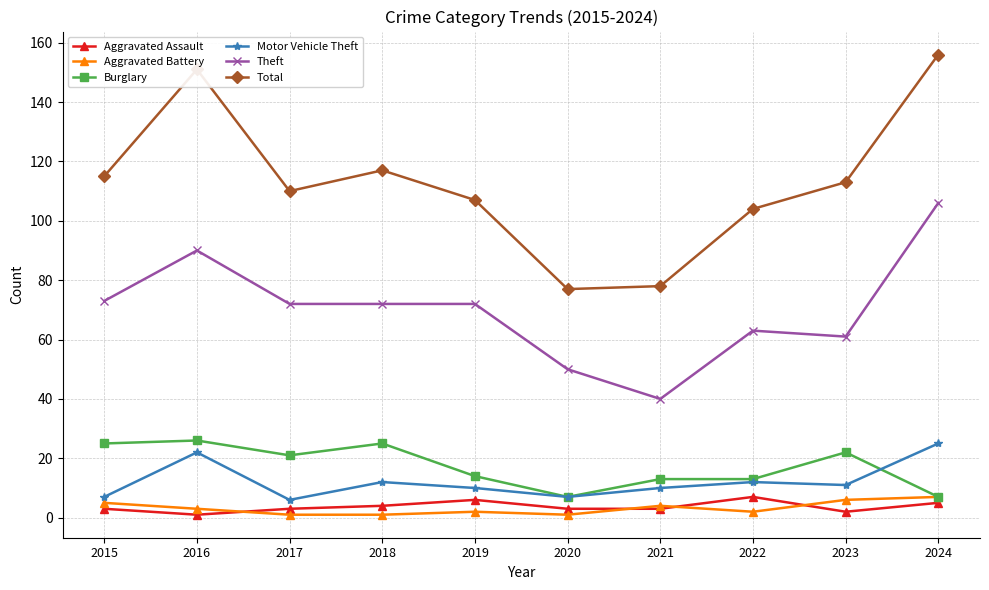

How many interior local valleys does the Total series have?

2